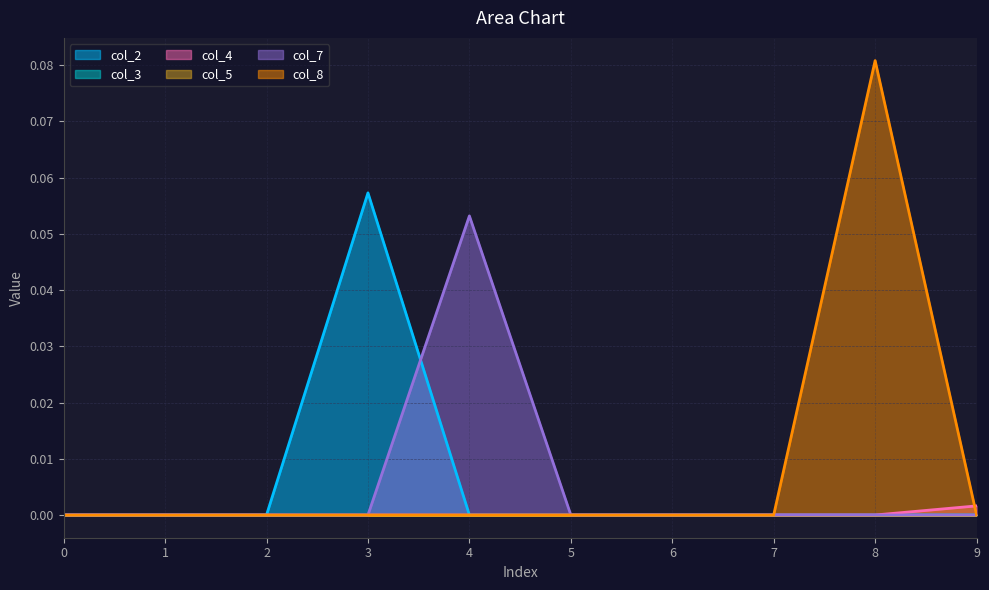

At how many categories does at least one series exceed 0?

4